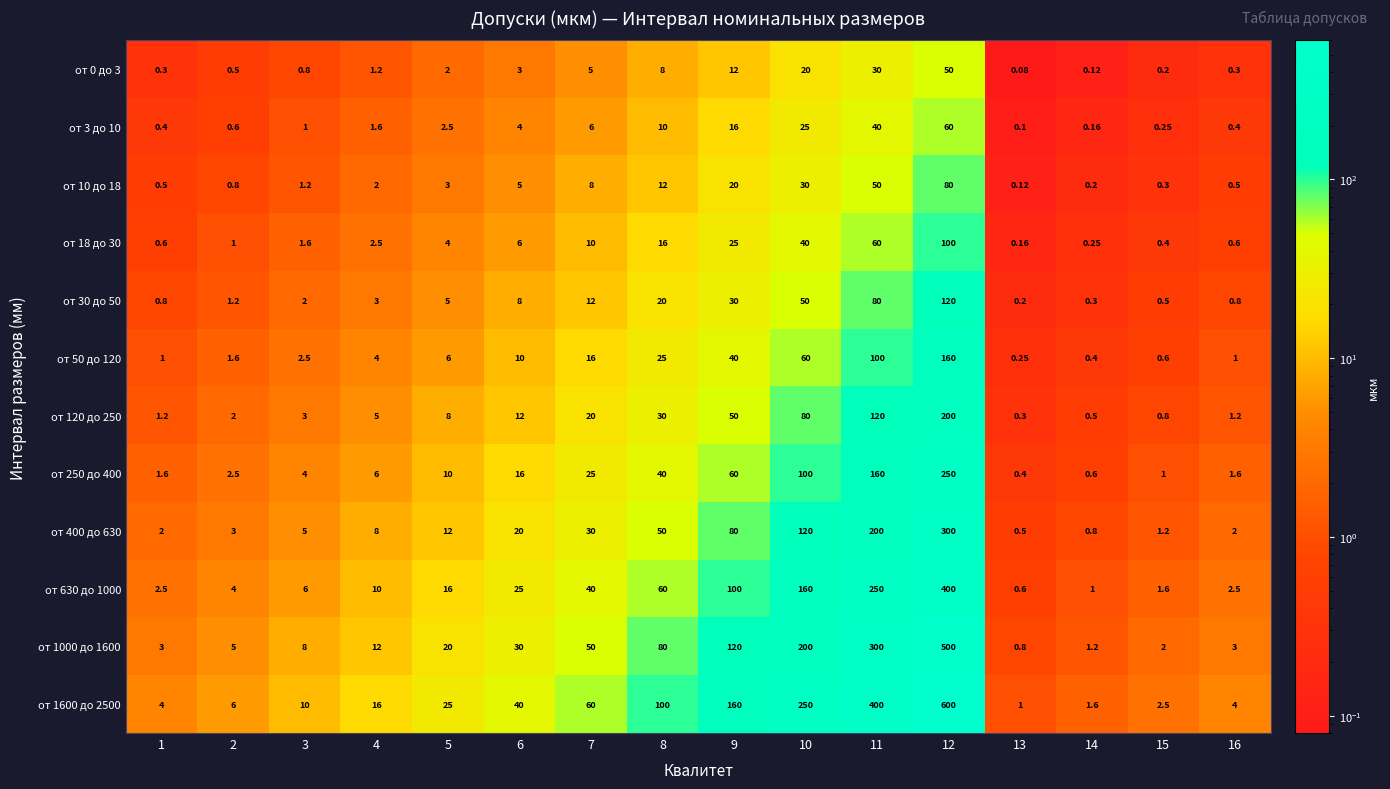

At how many categories does at least one series exceed 597?

1